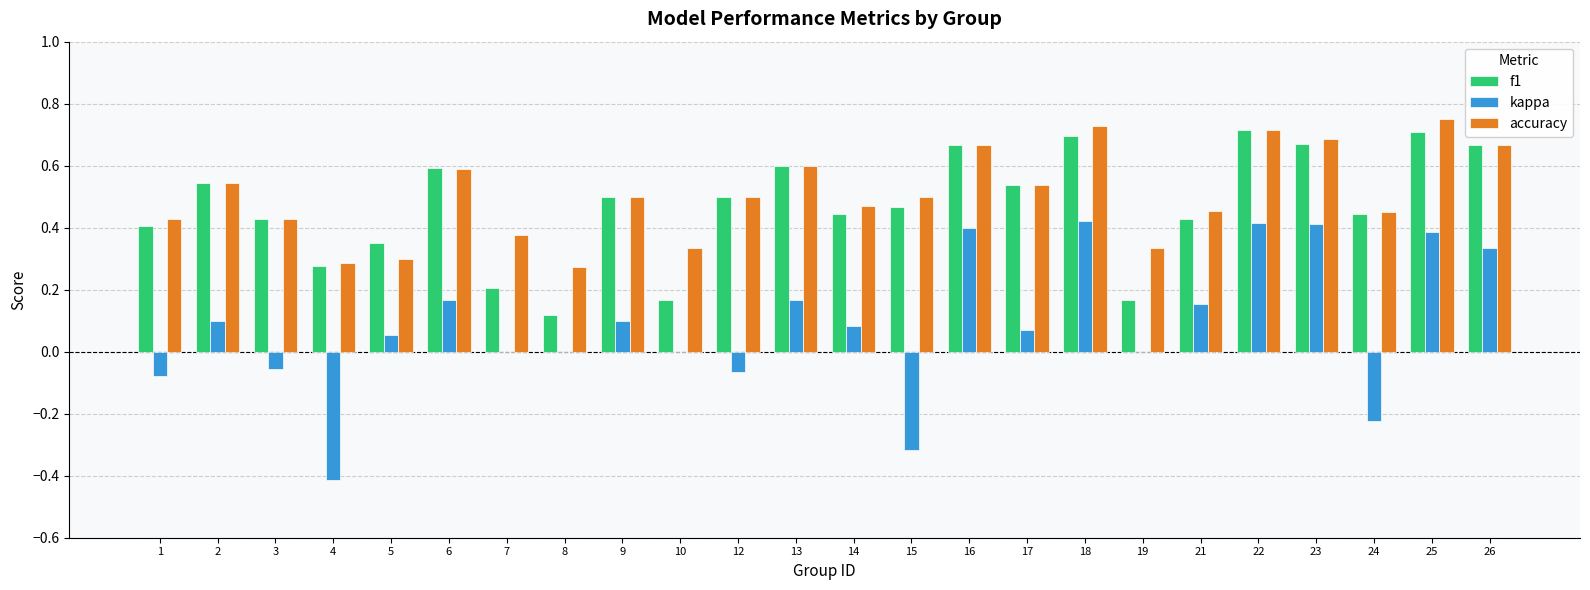

What is the sum of all f1 values?

11.3